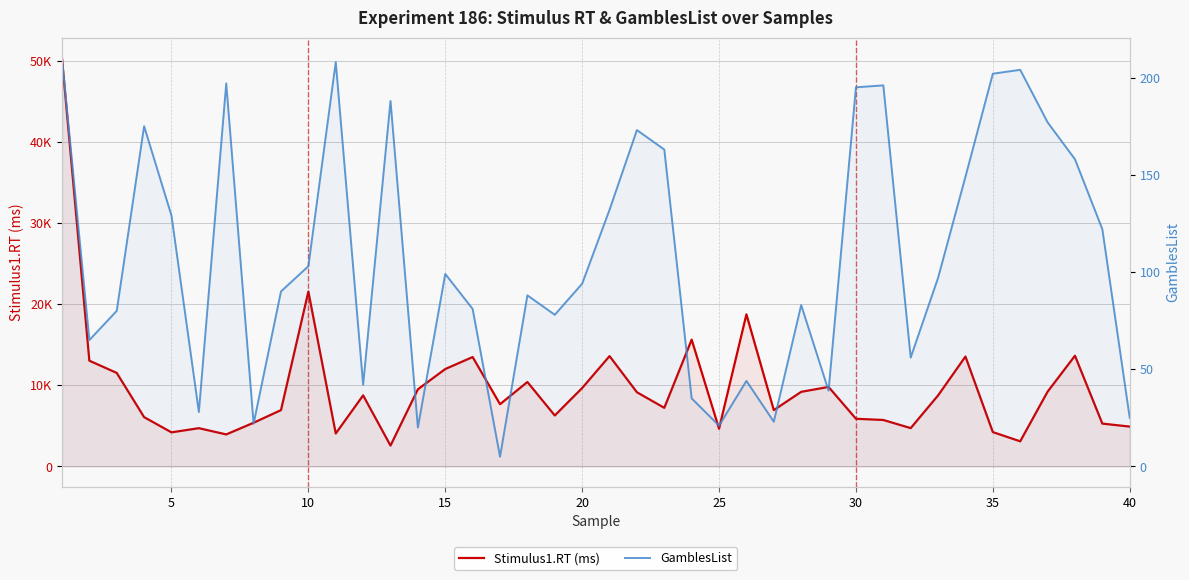

True or false: Stimulus1.RT (ms) and GamblesList intersect in this chart.

False